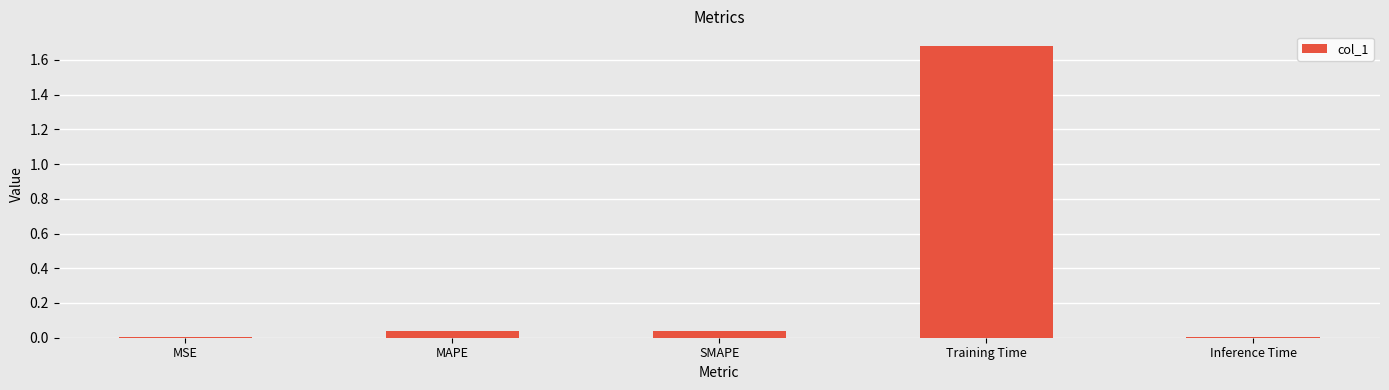

At which category does the chart reach its peak across all series?

Training Time